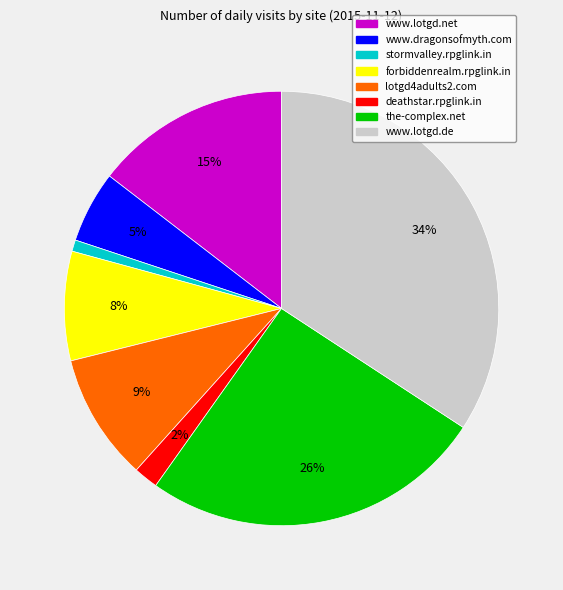

What is the smallest slice in the pie chart?

stormvalley.rpglink.in